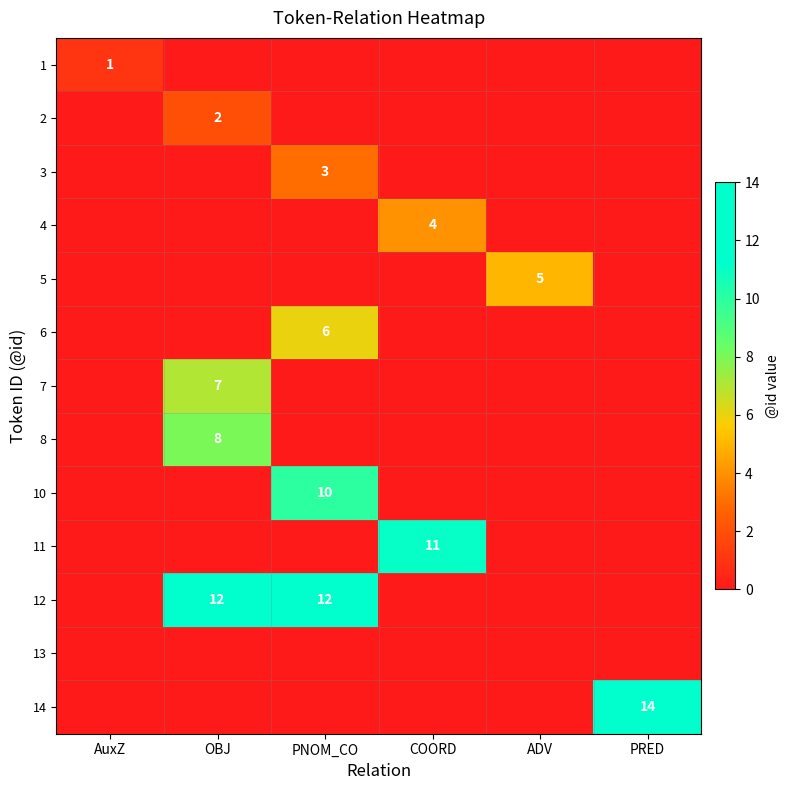

What is the total value across all series at ADV?

5